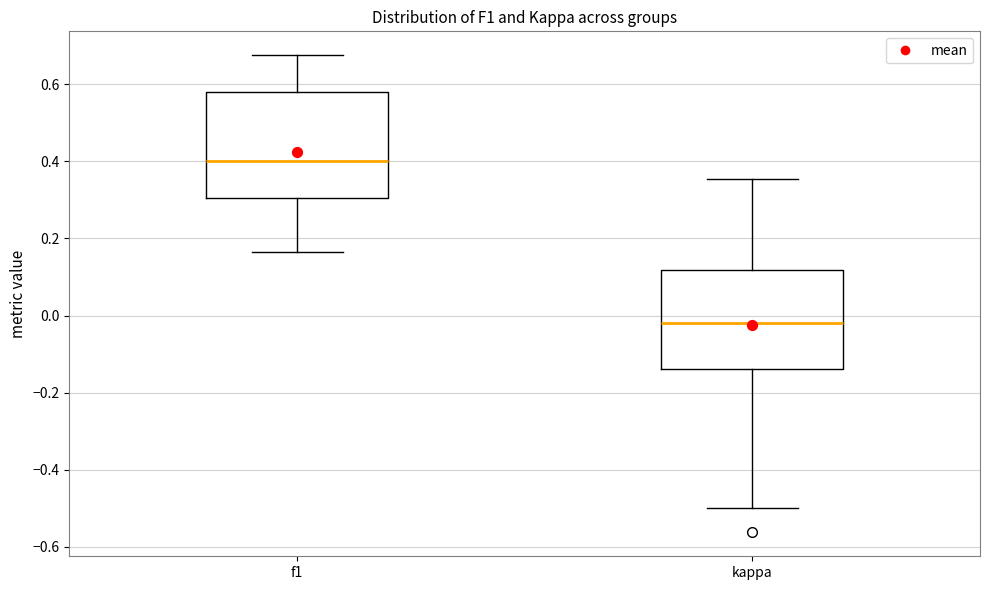

Which box's median line is the highest?

f1